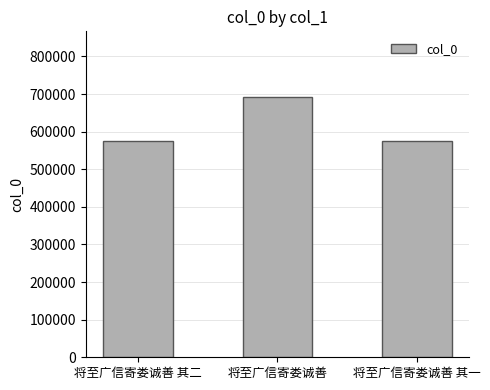

Between 将至广信寄娄诚善 其二 and 将至广信寄娄诚善, which is larger?

将至广信寄娄诚善